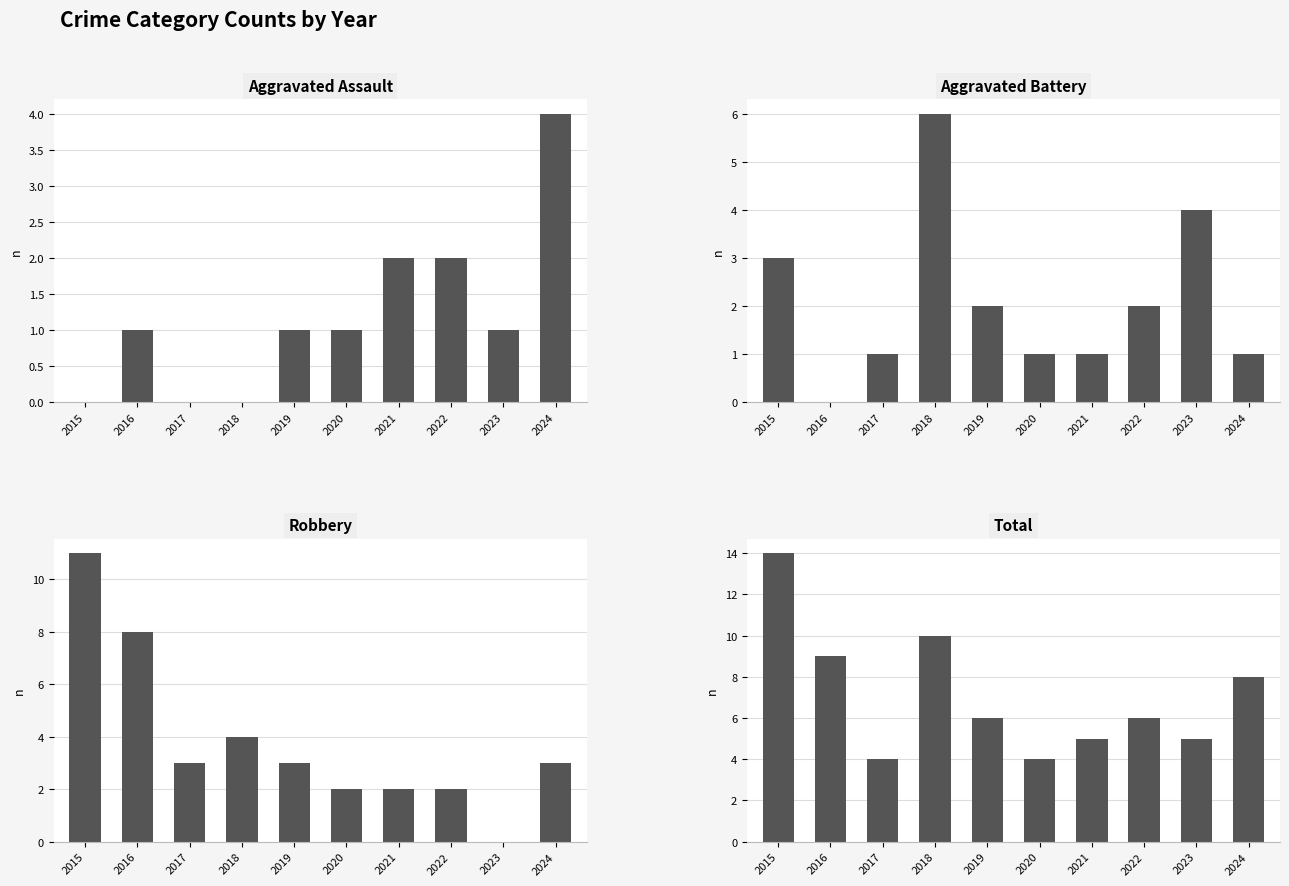

List the series in order of their peak value, lowest first.

Aggravated Assault, Aggravated Battery, Robbery, Total